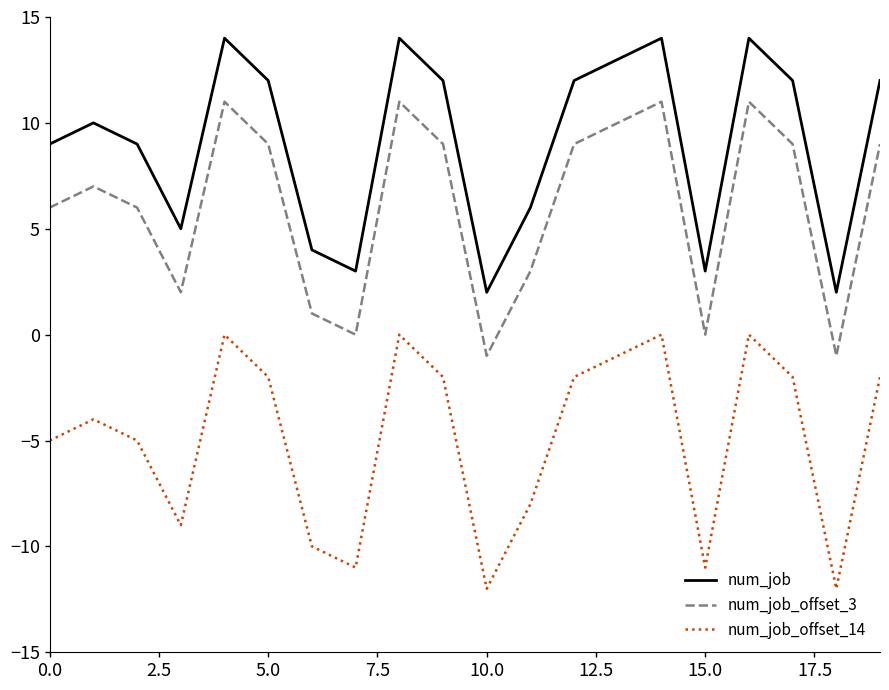

Rank the series by their maximum value, from lowest to highest.

num_job_offset_14, num_job_offset_3, num_job